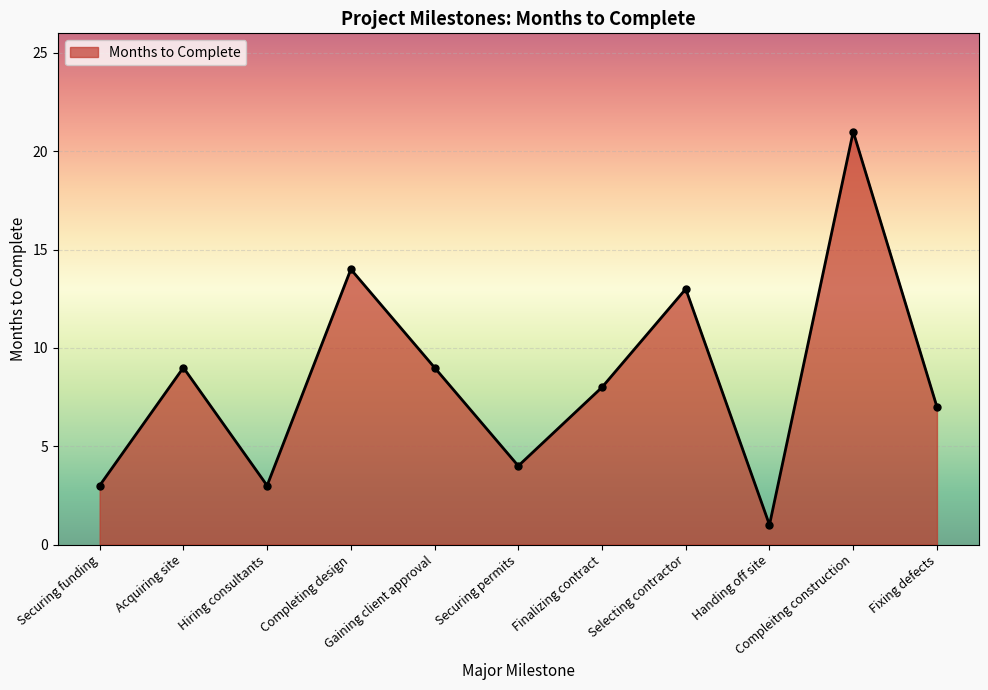

Which category has the highest value across all series?

Compleitng construction